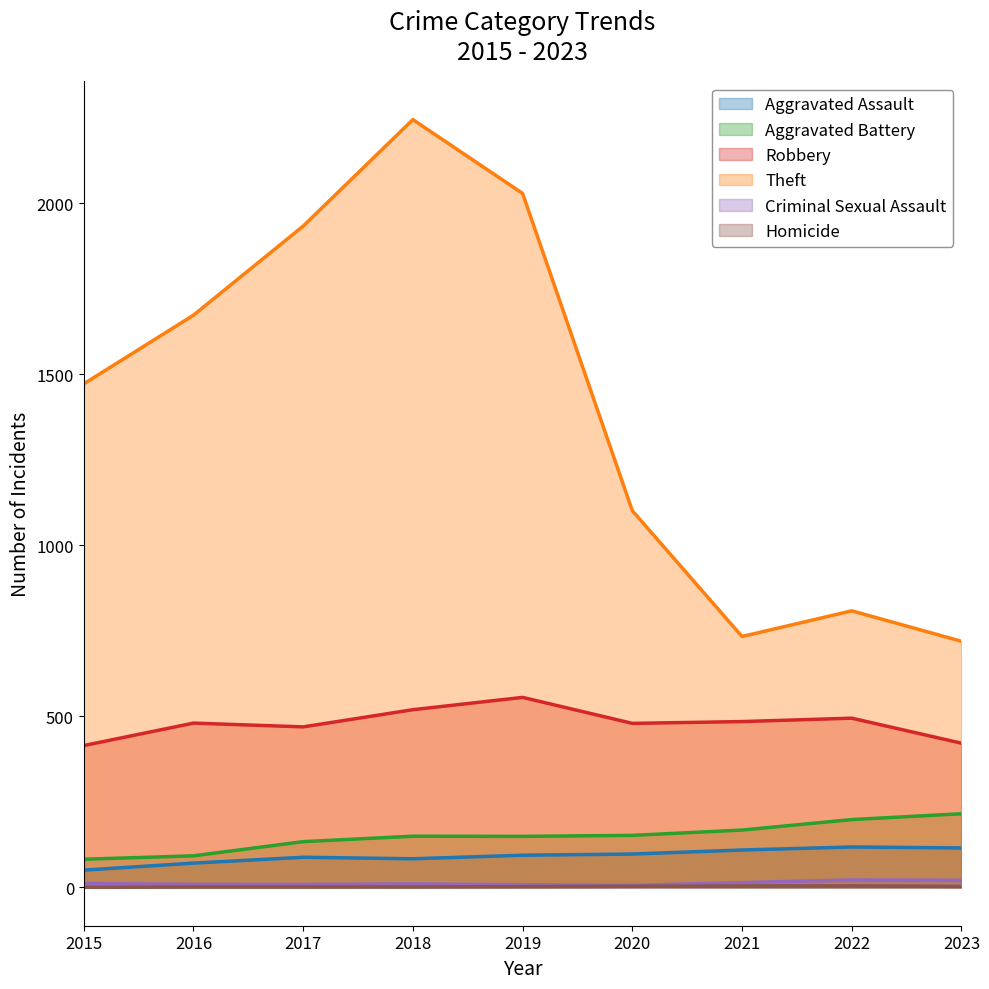

At which category is the sum across all series the highest?

2018